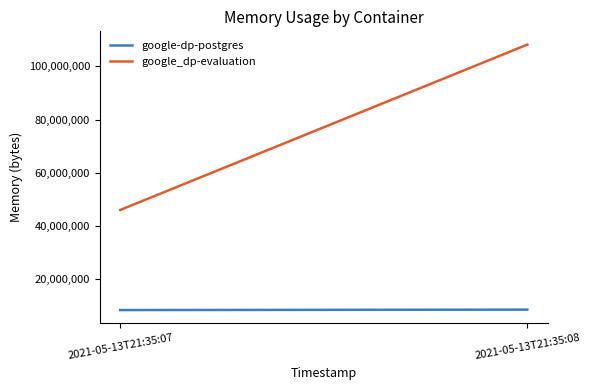

Is this an area chart (filled region under the line)?

No